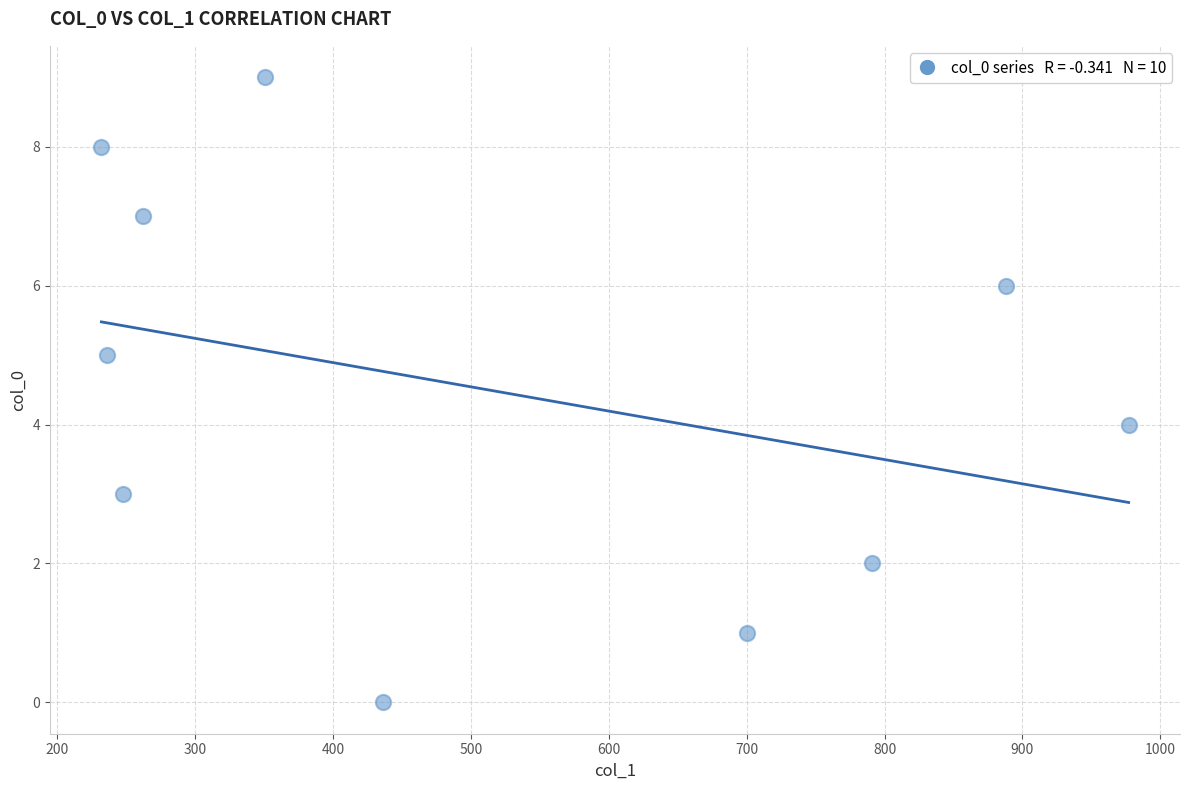

What is the average X value?

512